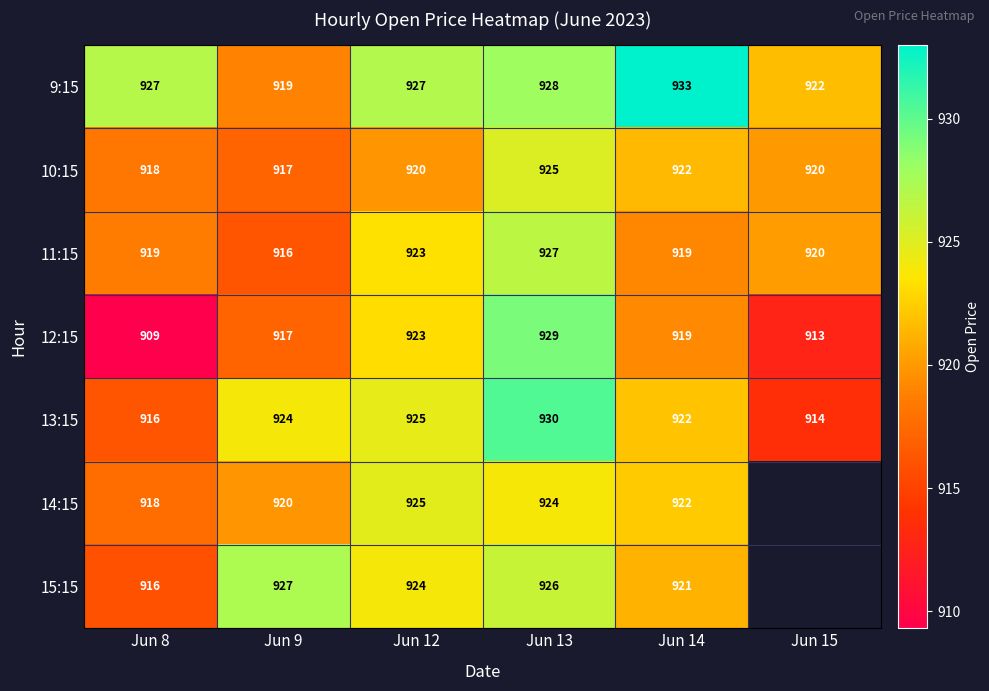

Is it true that 13:15 equals 925 at Jun 12?

True